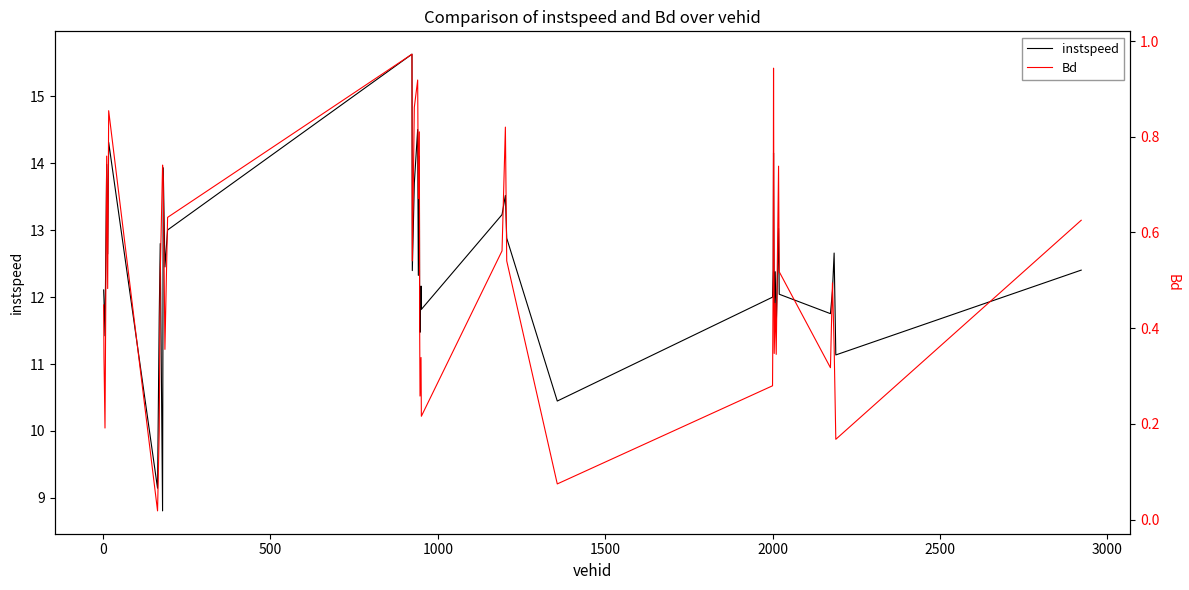

What is the highest value of the instspeed series?

15.6